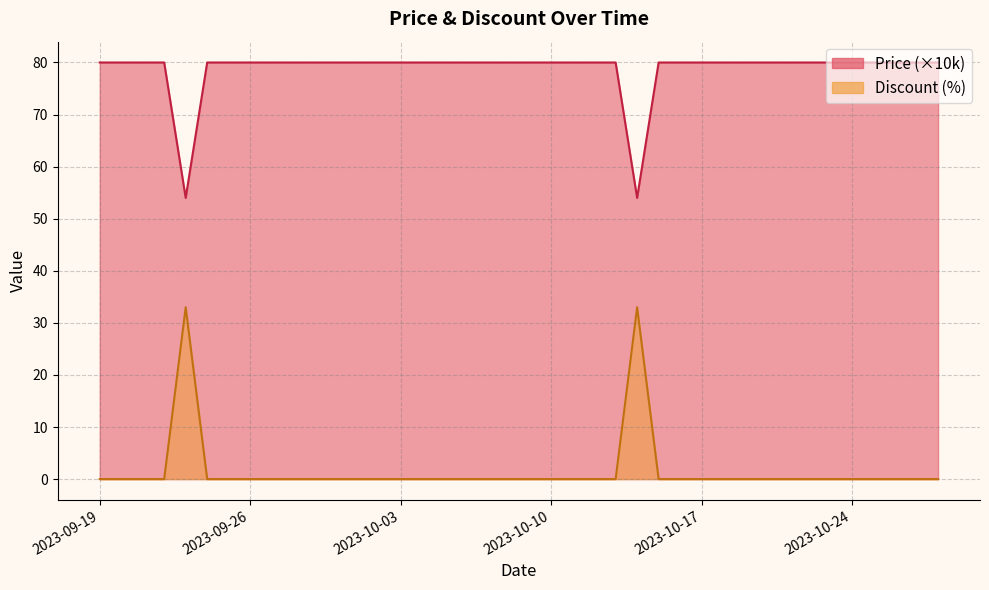

What is the difference between the highest and lowest values at 2023-10-07?

80